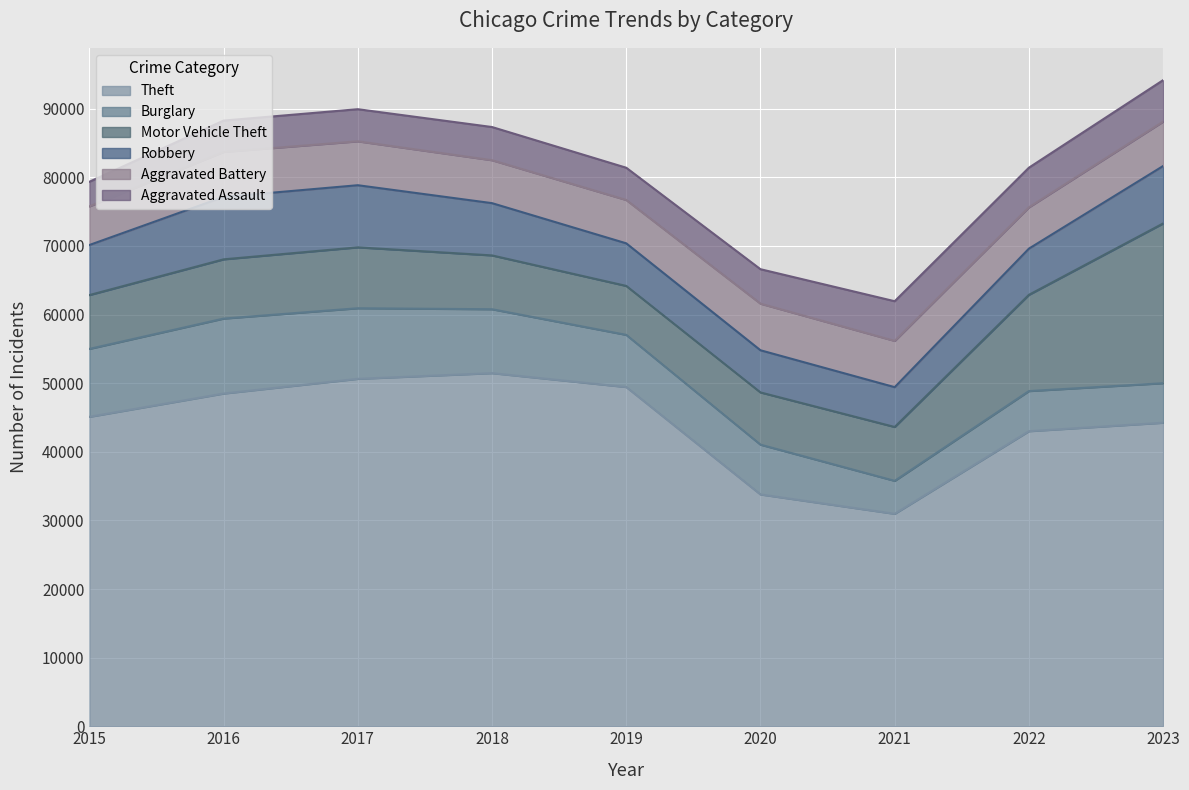

Which label corresponds to the smallest value in the chart?

2015